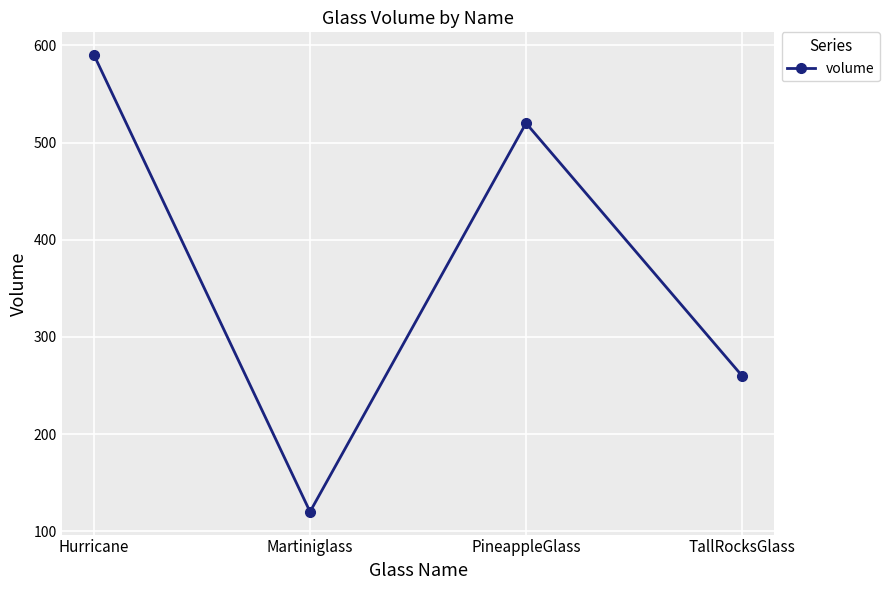

Which category has the highest value across all series?

Hurricane